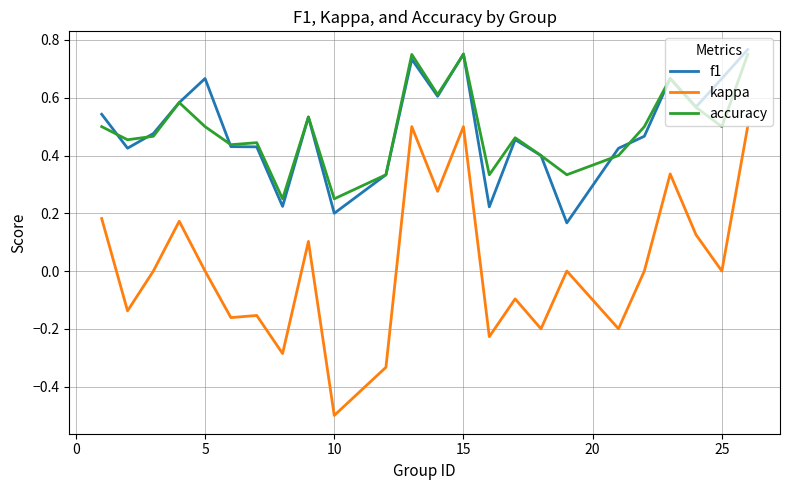

Which series has the largest range (max minus min)?

kappa